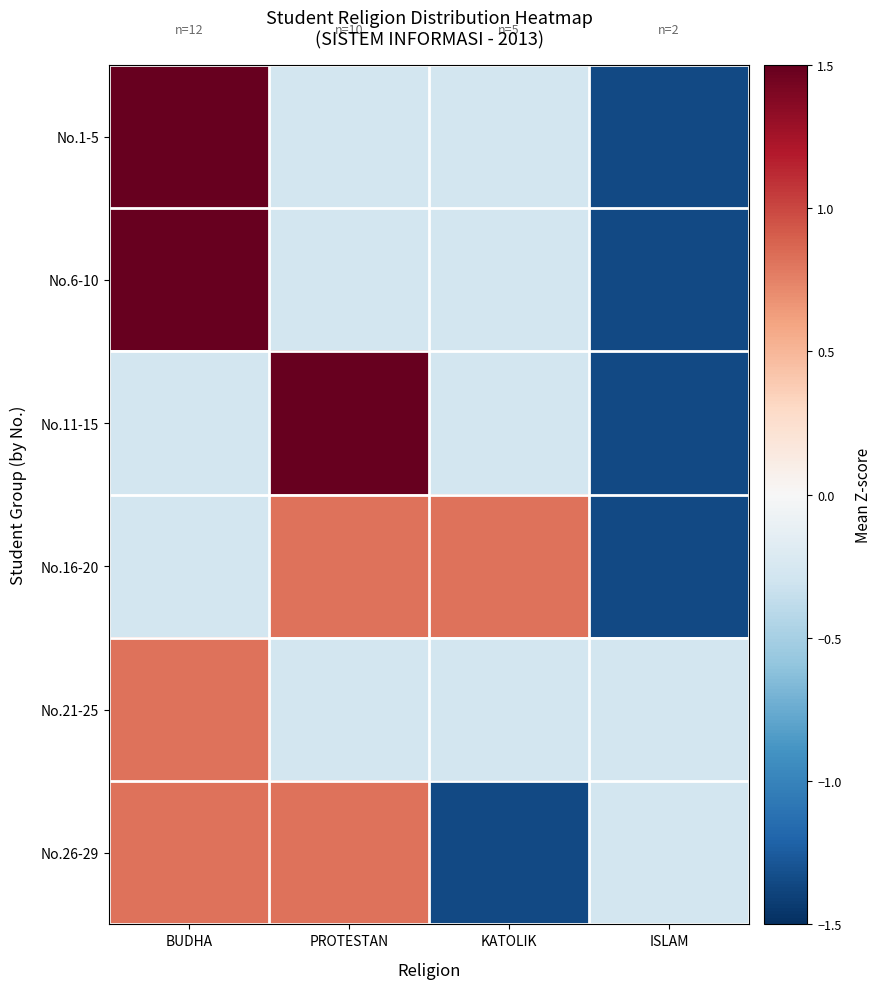

How many categories are shown in the chart?

4